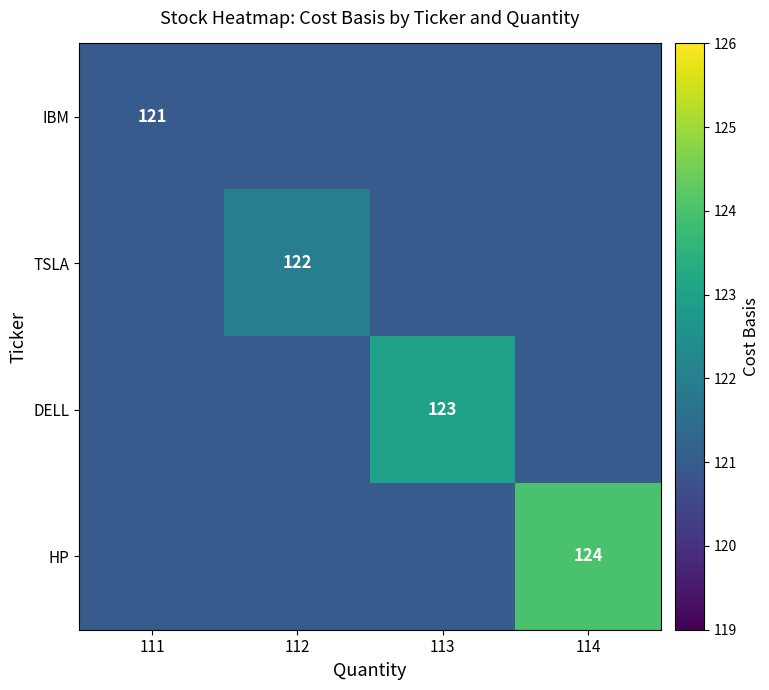

The value of DELL at 113 is 123. True or false?

True